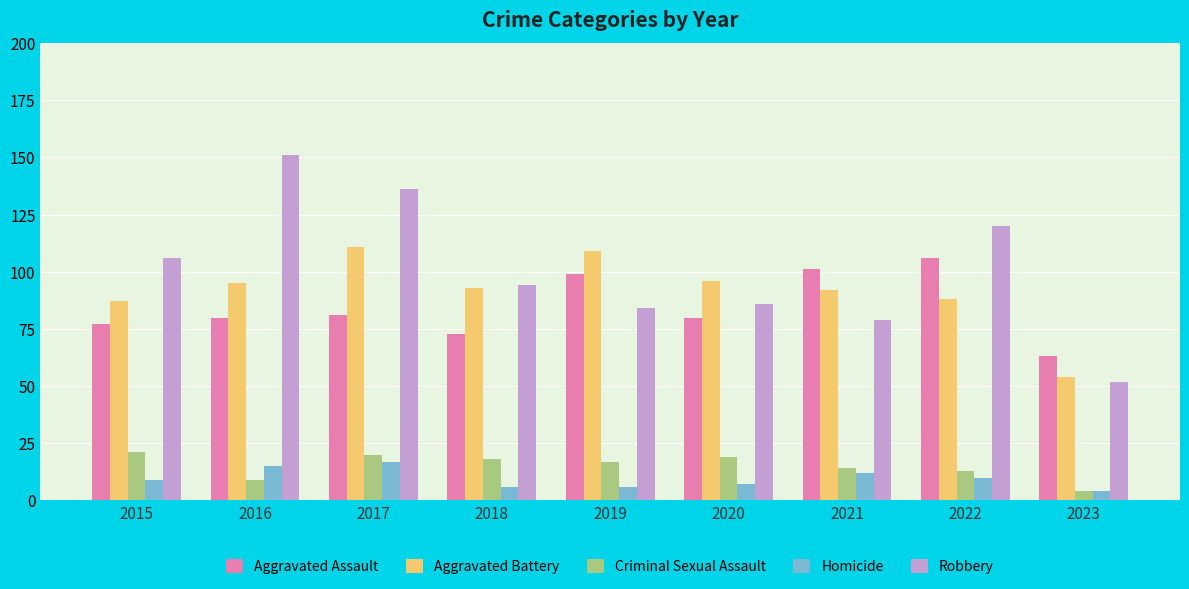

Where is Criminal Sexual Assault nearest to the value 12?

2022